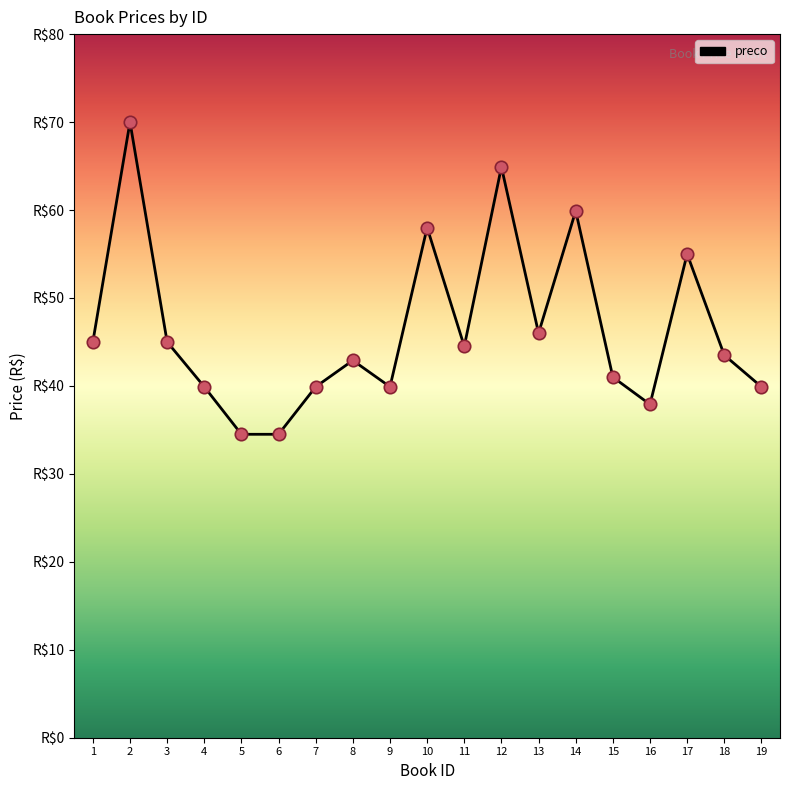

Between 11 and 10, which is larger?

10